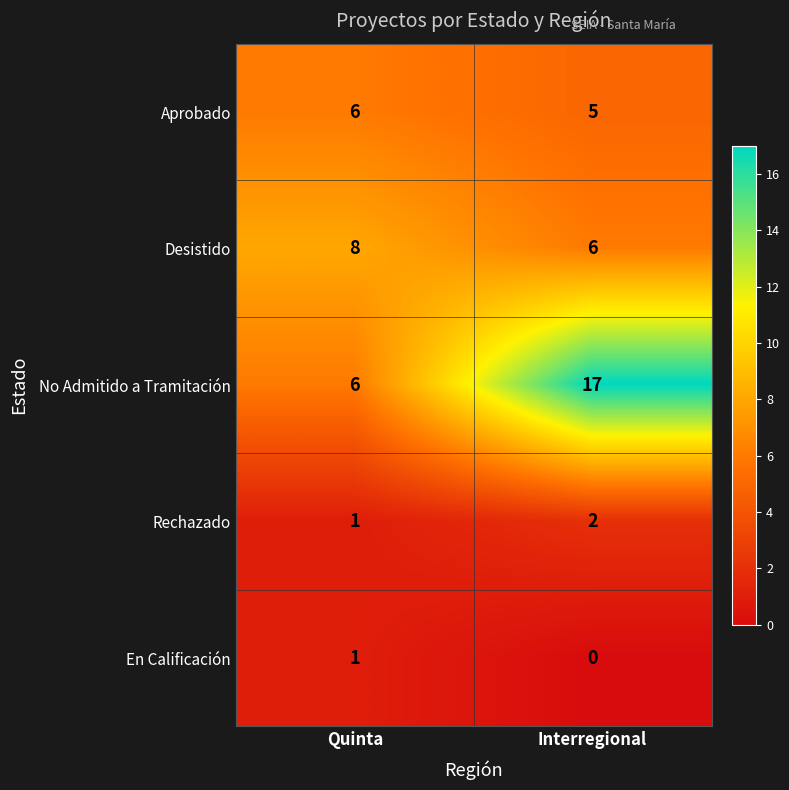

The Desistido series shows 6 at Interregional. True or false?

True